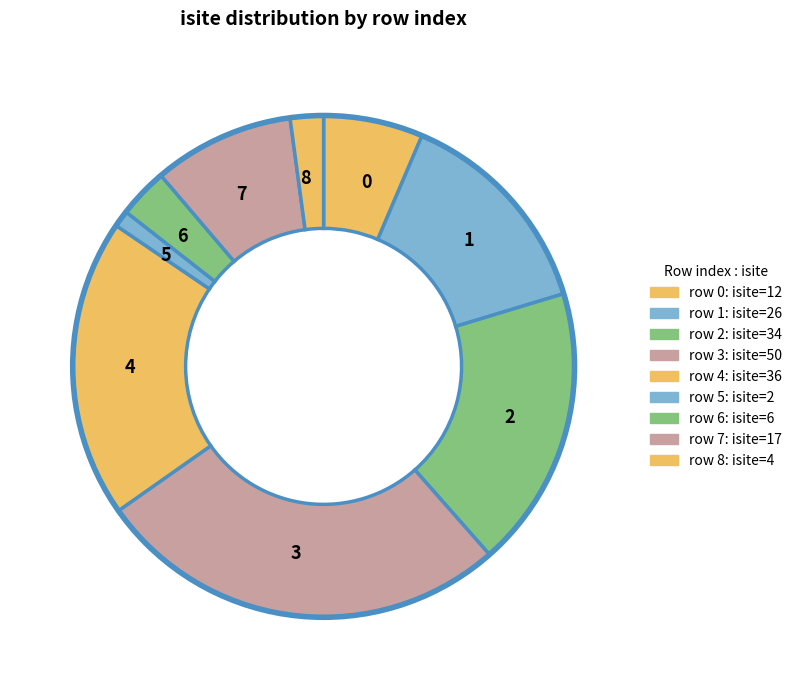

True or false: 3 accounts for 27% of the total.

True